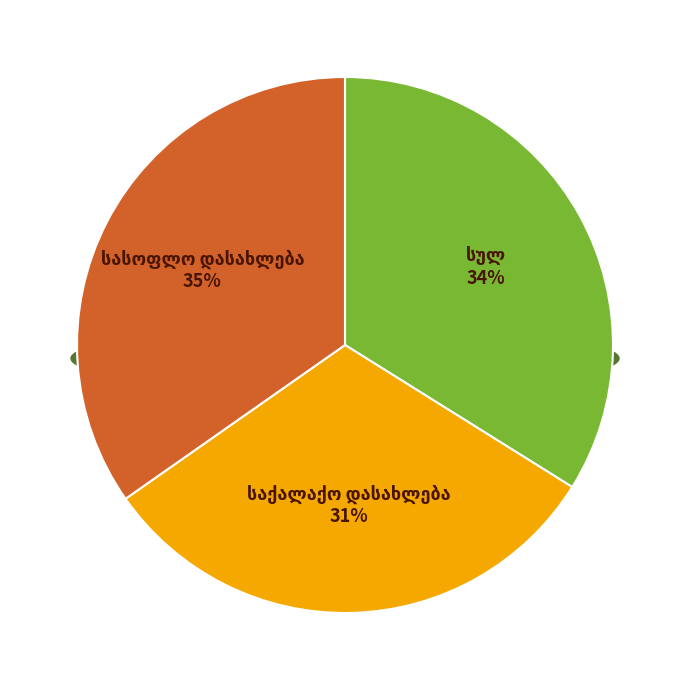

What is the largest slice in the pie chart?

სასოფლო დასახლება